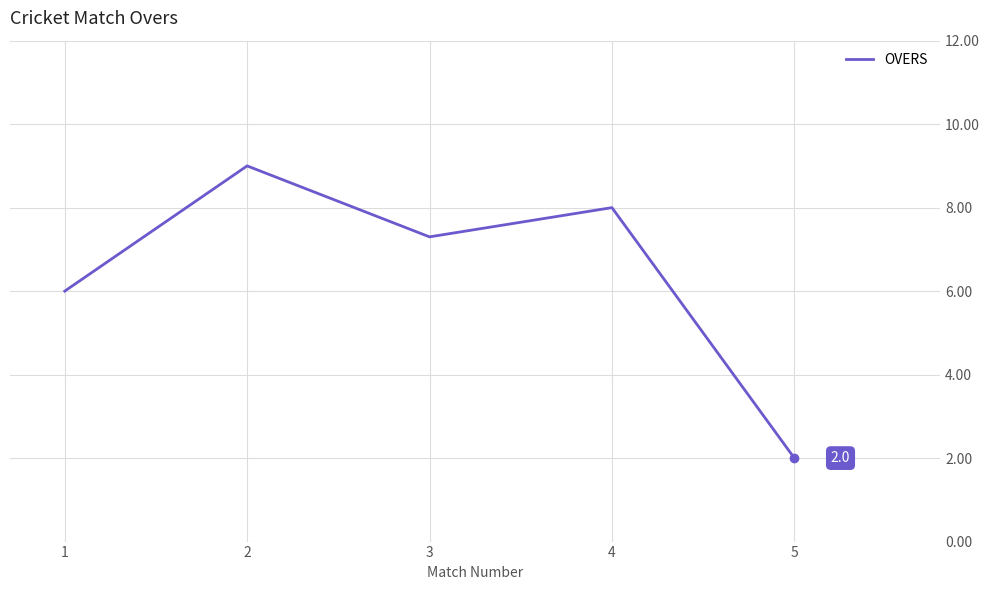

Rank the categories by value from highest to lowest.

2, 4, 3, 1, 5